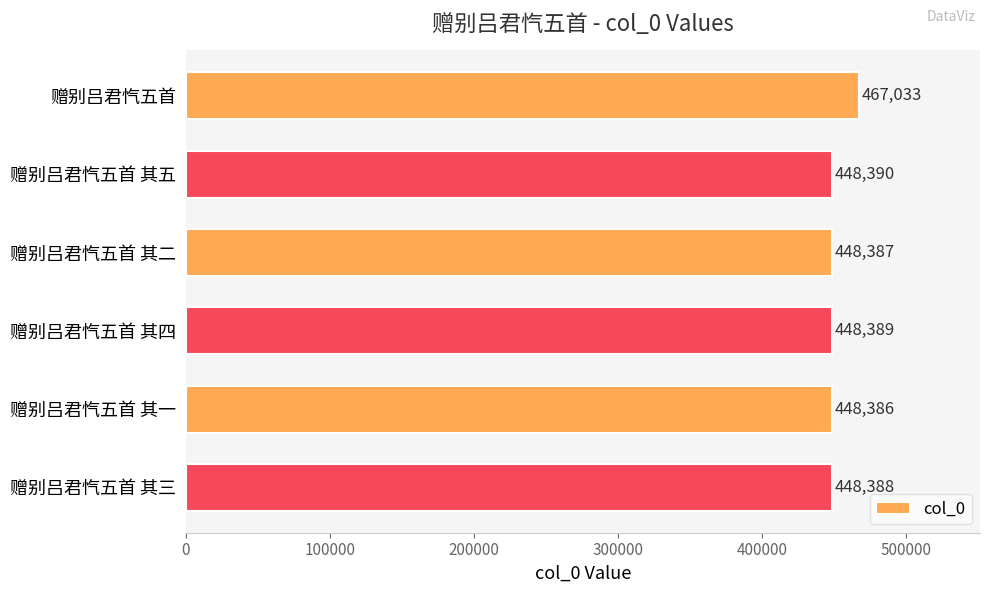

Rank the categories by value from highest to lowest.

赠别吕君忾五首, 赠别吕君忾五首 其五, 赠别吕君忾五首 其四, 赠别吕君忾五首 其三, 赠别吕君忾五首 其二, 赠别吕君忾五首 其一